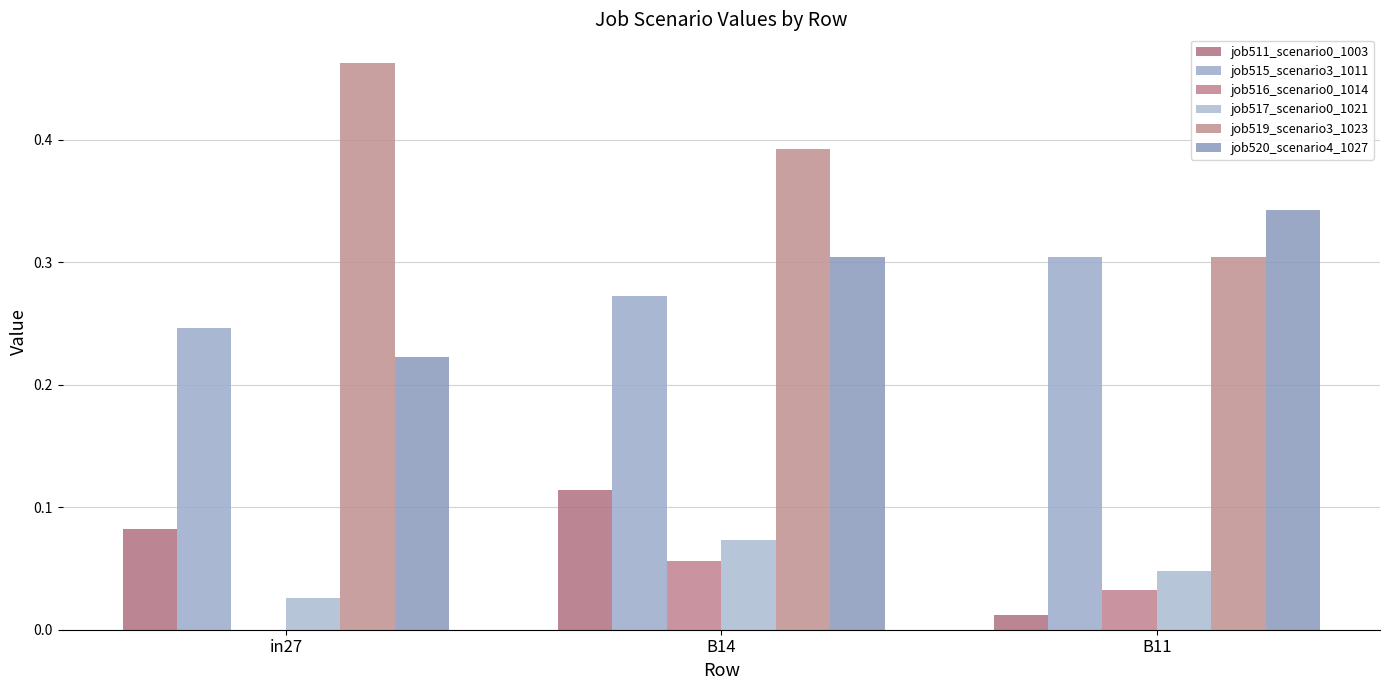

How many groups of bars are there?

3